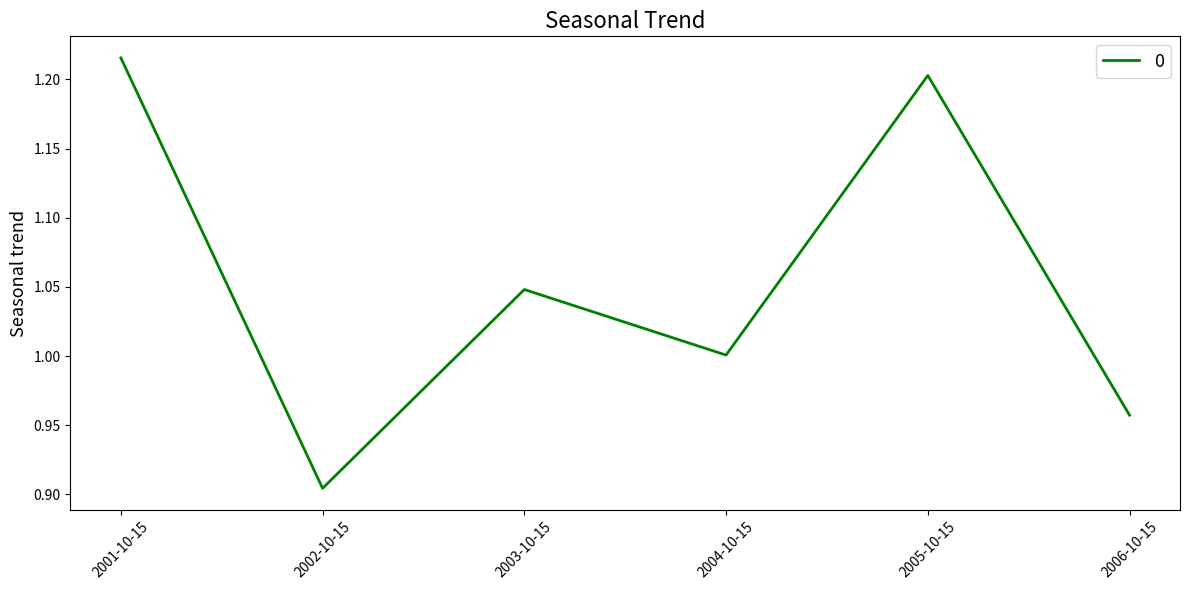

What is the difference between the values at 2002-10-15 and 2004-10-15?

0.1